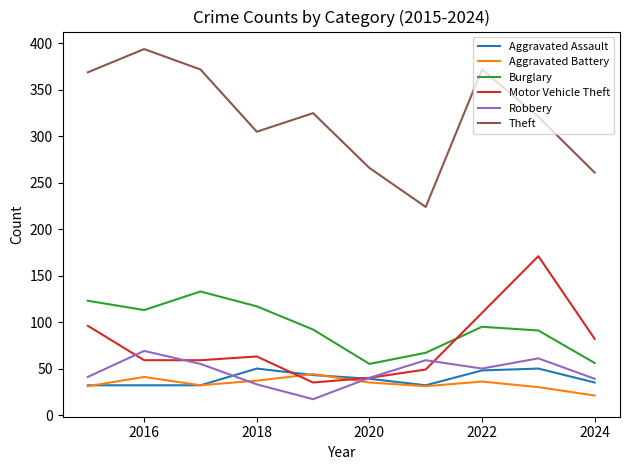

Which series has the largest range (max minus min)?

Theft